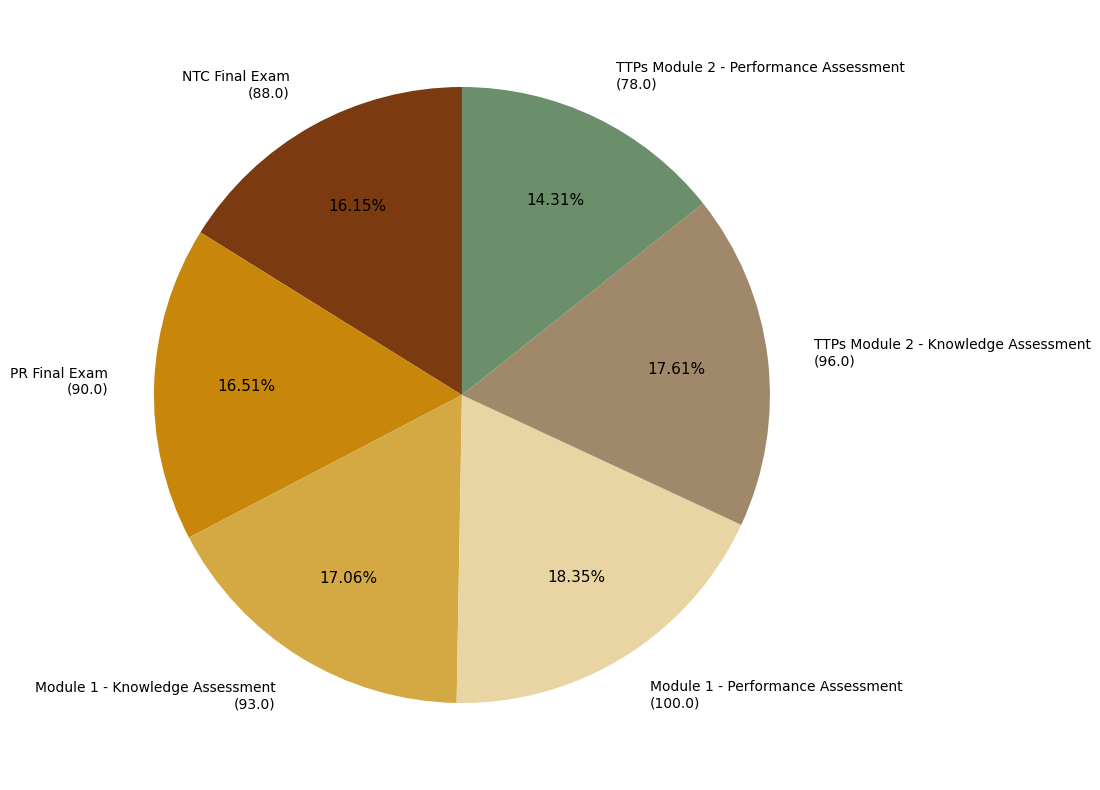

How many slices are in this pie chart?

6